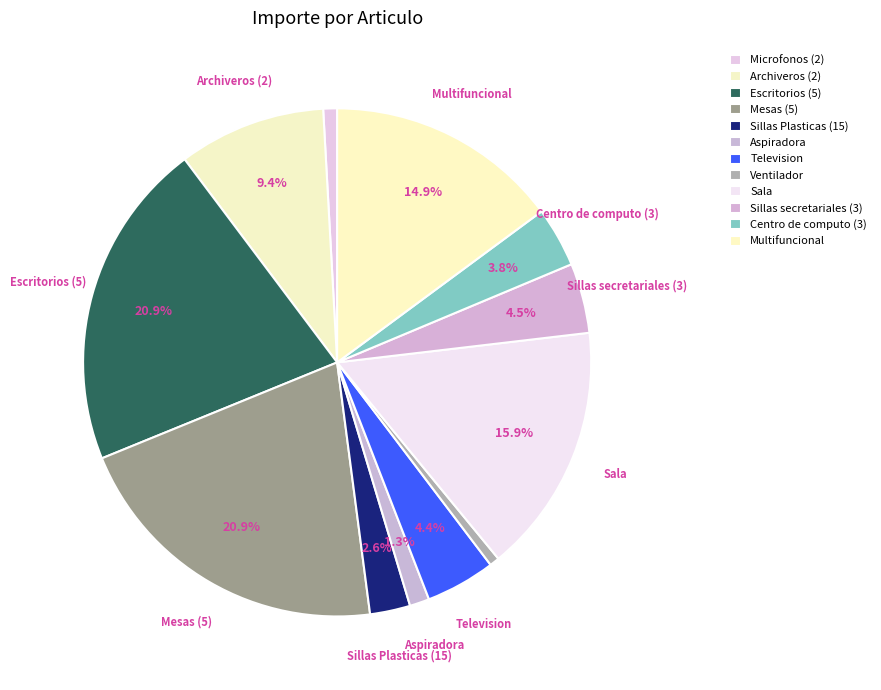

How many slices are in this pie chart?

12